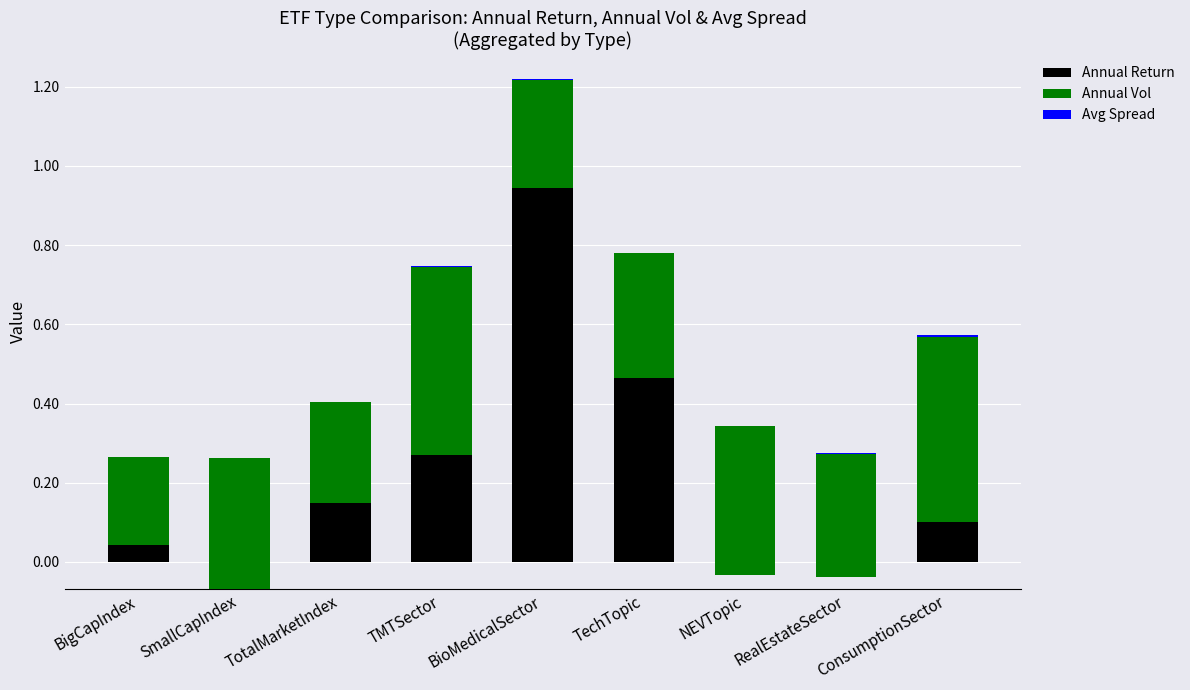

Reading left to right, what are all the values shown in this chart?

Annual Return: BigCapIndex=0.0	SmallCapIndex=-0.1	TotalMarketIndex=0.1	TMTSector=0.3	BioMedicalSector=0.9	TechTopic=0.5	NEVTopic=-0.0	RealEstateSector=-0.0	ConsumptionSector=0.1
Annual Vol: BigCapIndex=0.2	SmallCapIndex=0.3	TotalMarketIndex=0.3	TMTSector=0.5	BioMedicalSector=0.3	TechTopic=0.3	NEVTopic=0.4	RealEstateSector=0.3	ConsumptionSector=0.5
Avg Spread: BigCapIndex=0.0	SmallCapIndex=0.0	TotalMarketIndex=0.0	TMTSector=0.0	BioMedicalSector=0.0	TechTopic=0.0	NEVTopic=0.0	RealEstateSector=0.0	ConsumptionSector=0.0